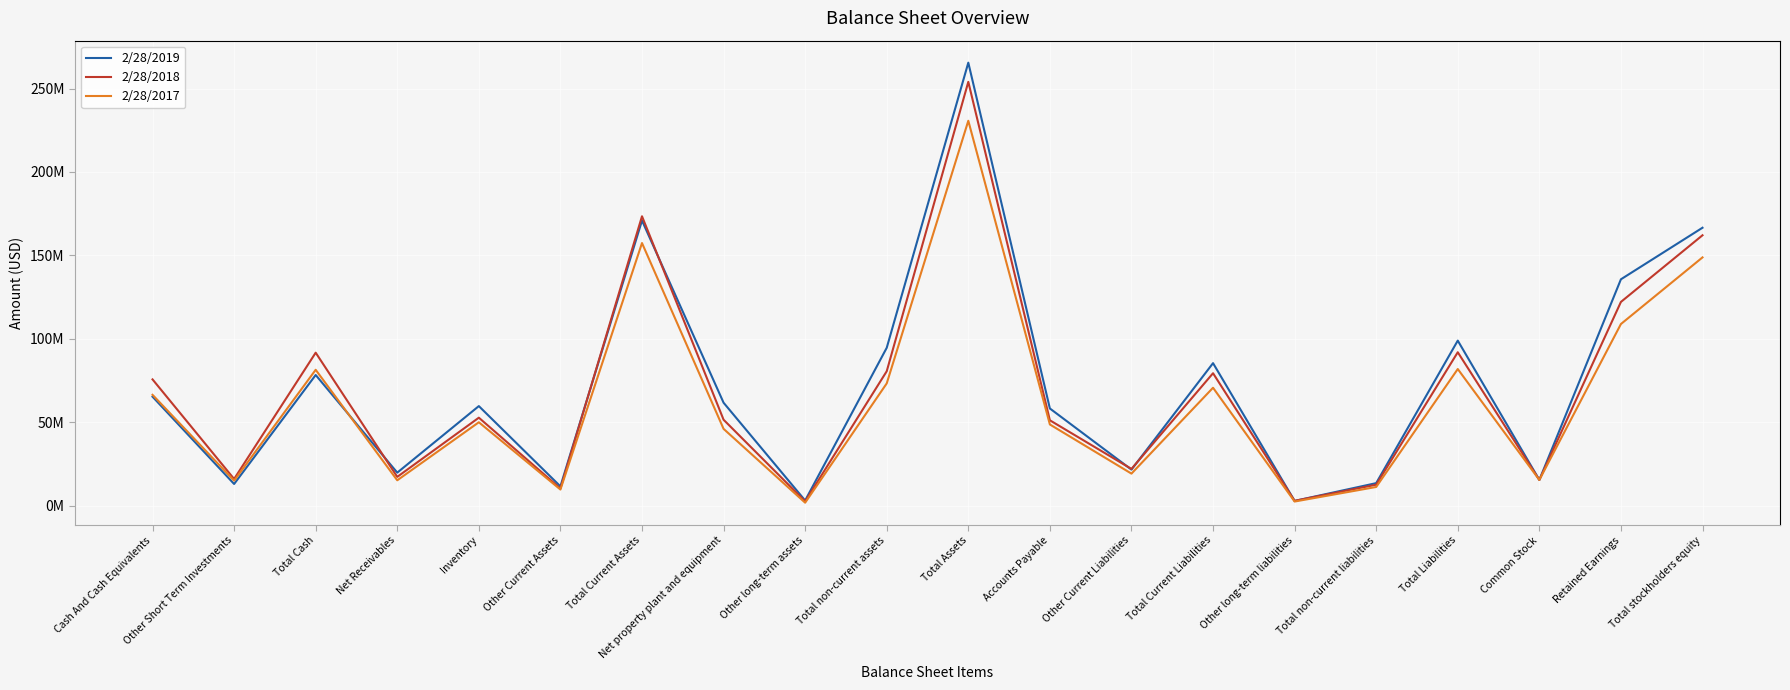

At which label does 2/28/2019 first exceed 61702000?

Cash And Cash Equivalents